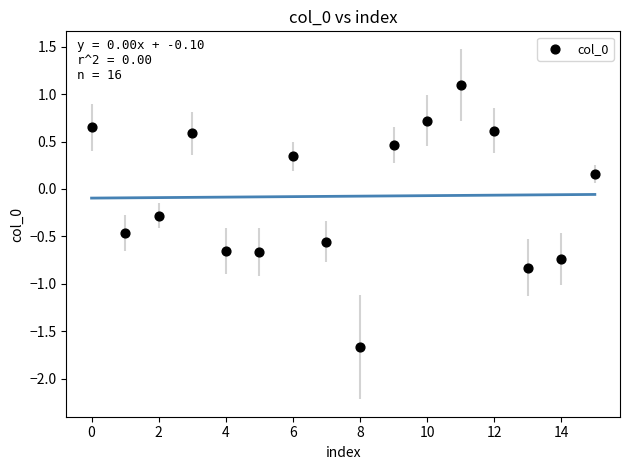

What is the range of Y values (max minus min)?

2.8